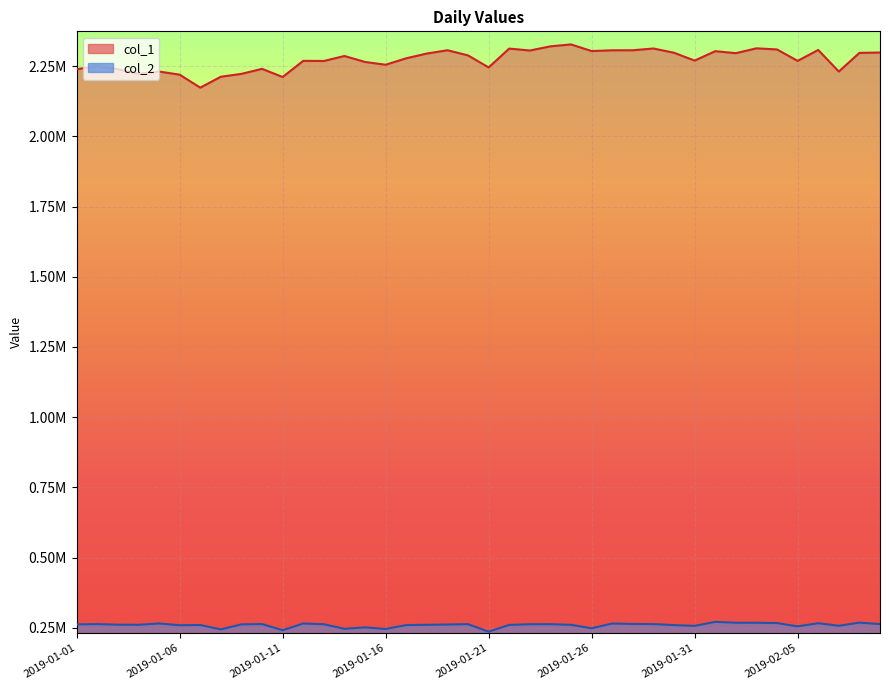

True or false: col_2 and col_1 intersect in this chart.

False